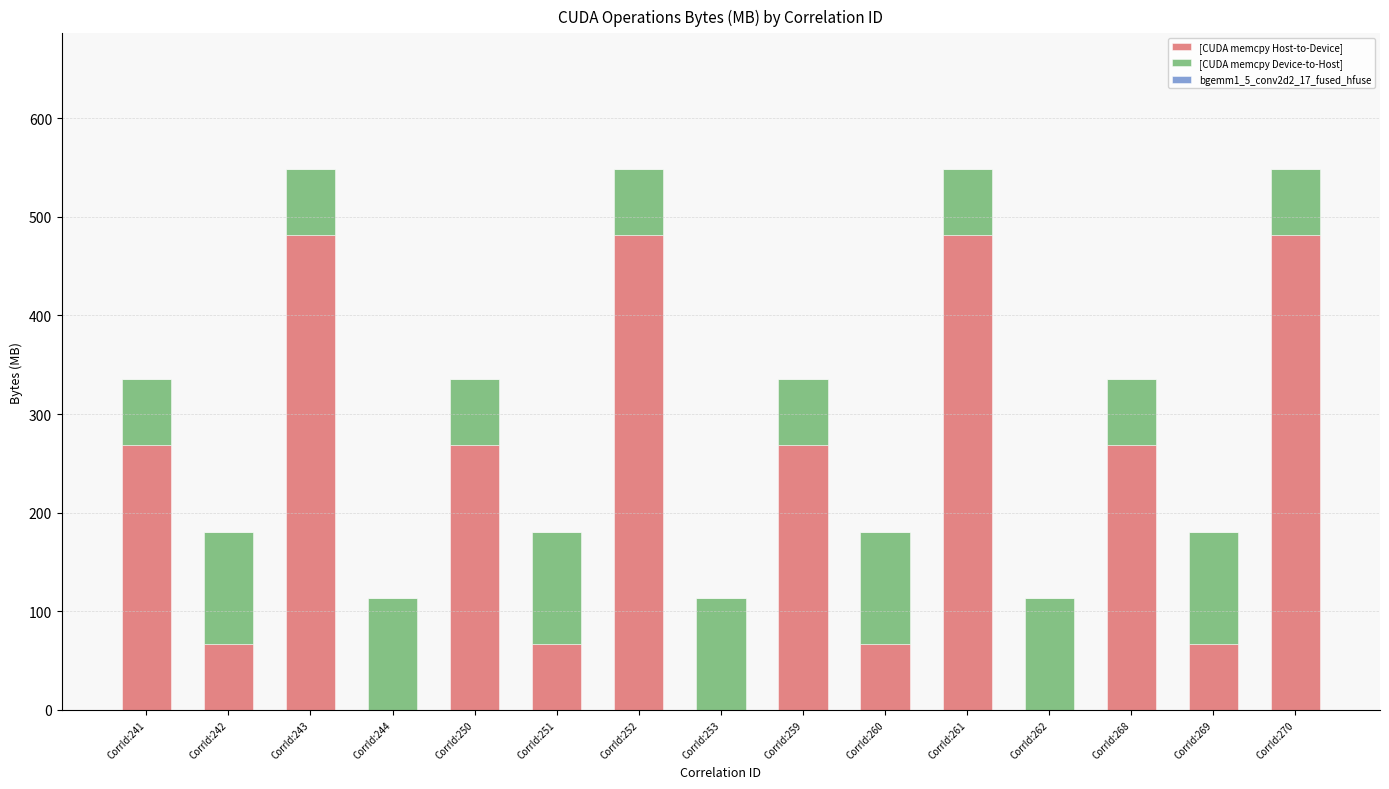

What is the sum of all [CUDA memcpy Host-to-Device] values?

3269.9